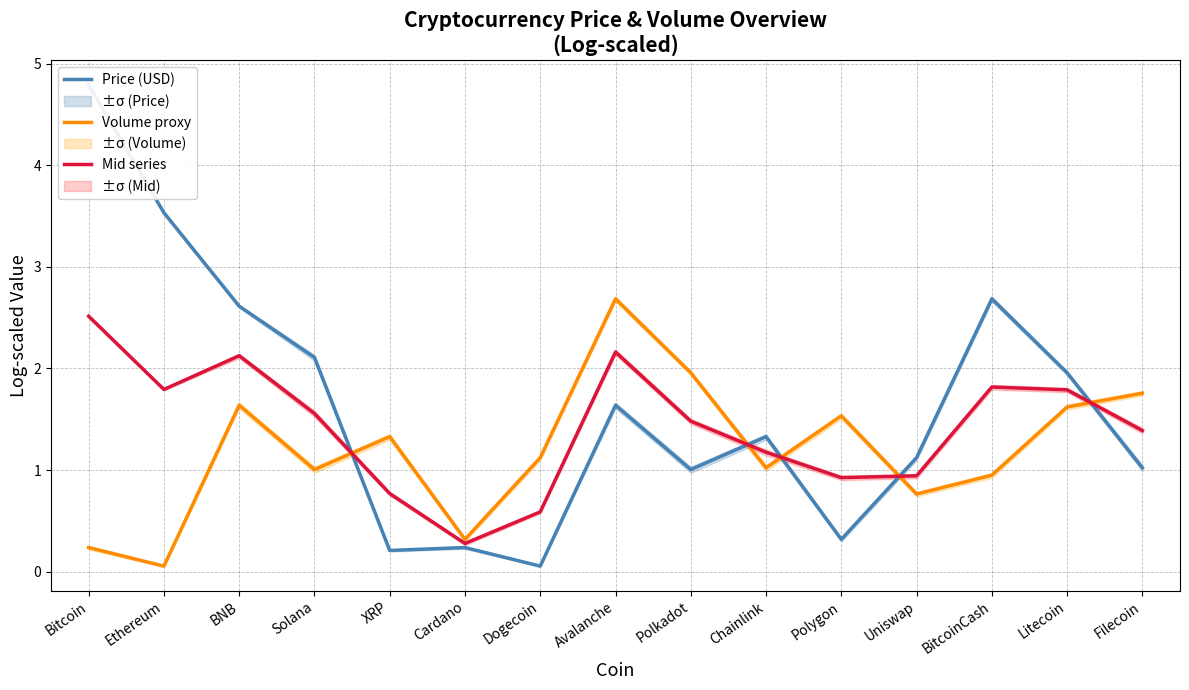

What are all the series names shown in the legend?

Price (USD), Volume proxy, Mid series